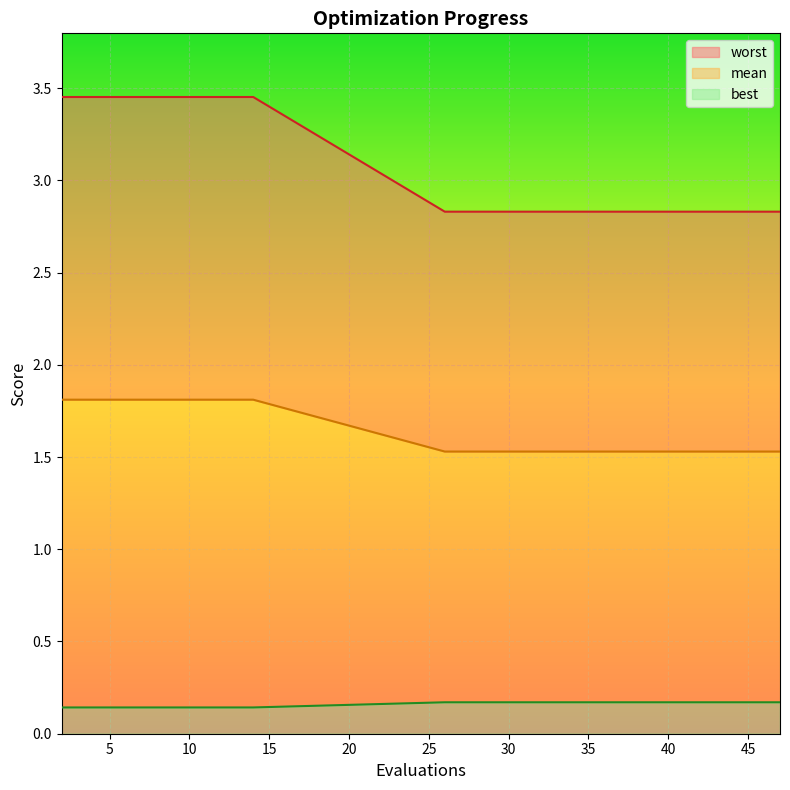

True or false: mean has more than 2 interior local peaks.

False